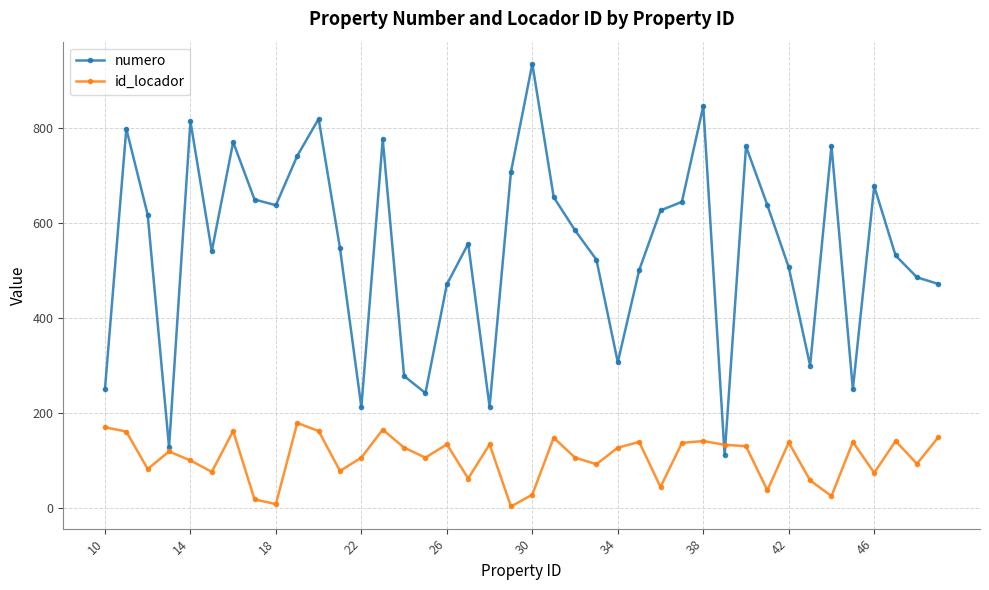

Which series has the widest spread of values?

numero